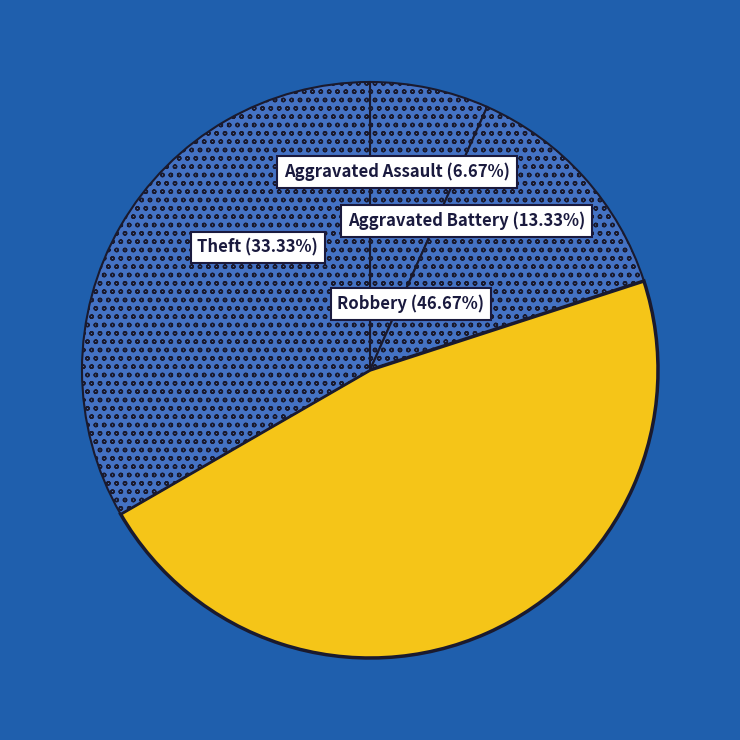

To the nearest percent, what is the average slice percentage?

25%